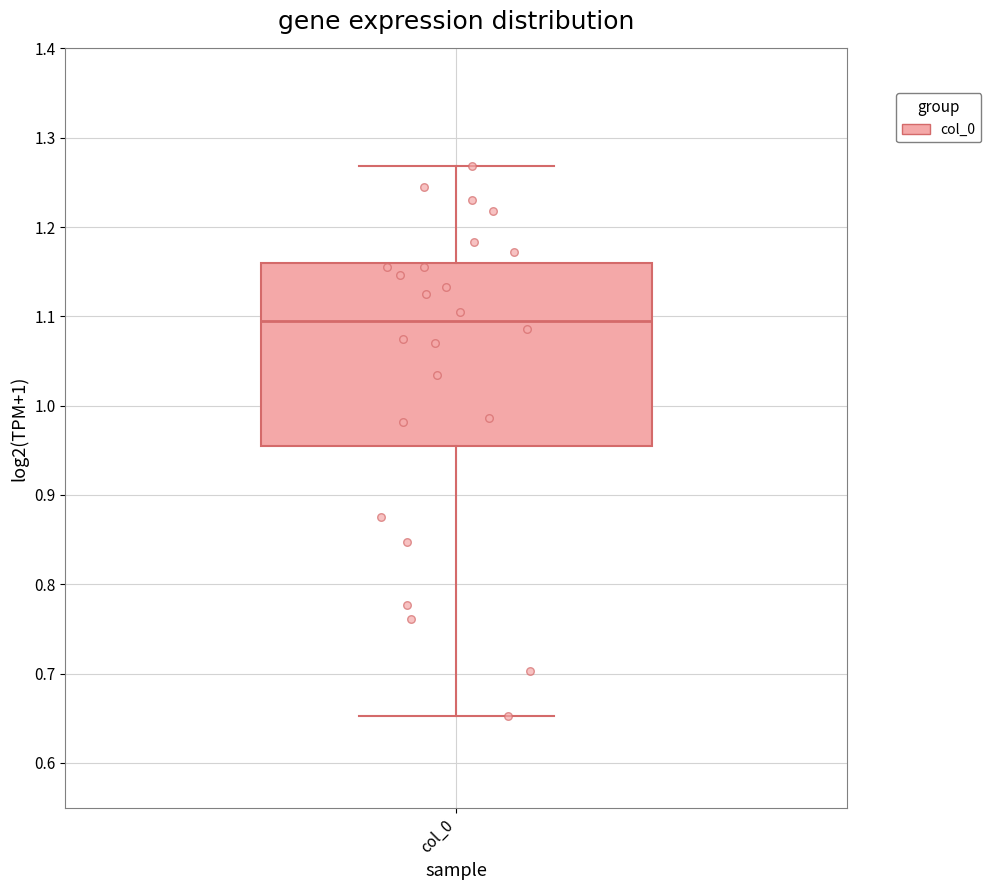

Transcribe this box plot: give where the median line is, the range the box spans, and where the two whiskers end, as read against the y-axis. The values are not printed on the chart, so give them approximately, as read against the axis.

median 1.10, box 0.96 to 1.16, whiskers 0.65 to 1.27